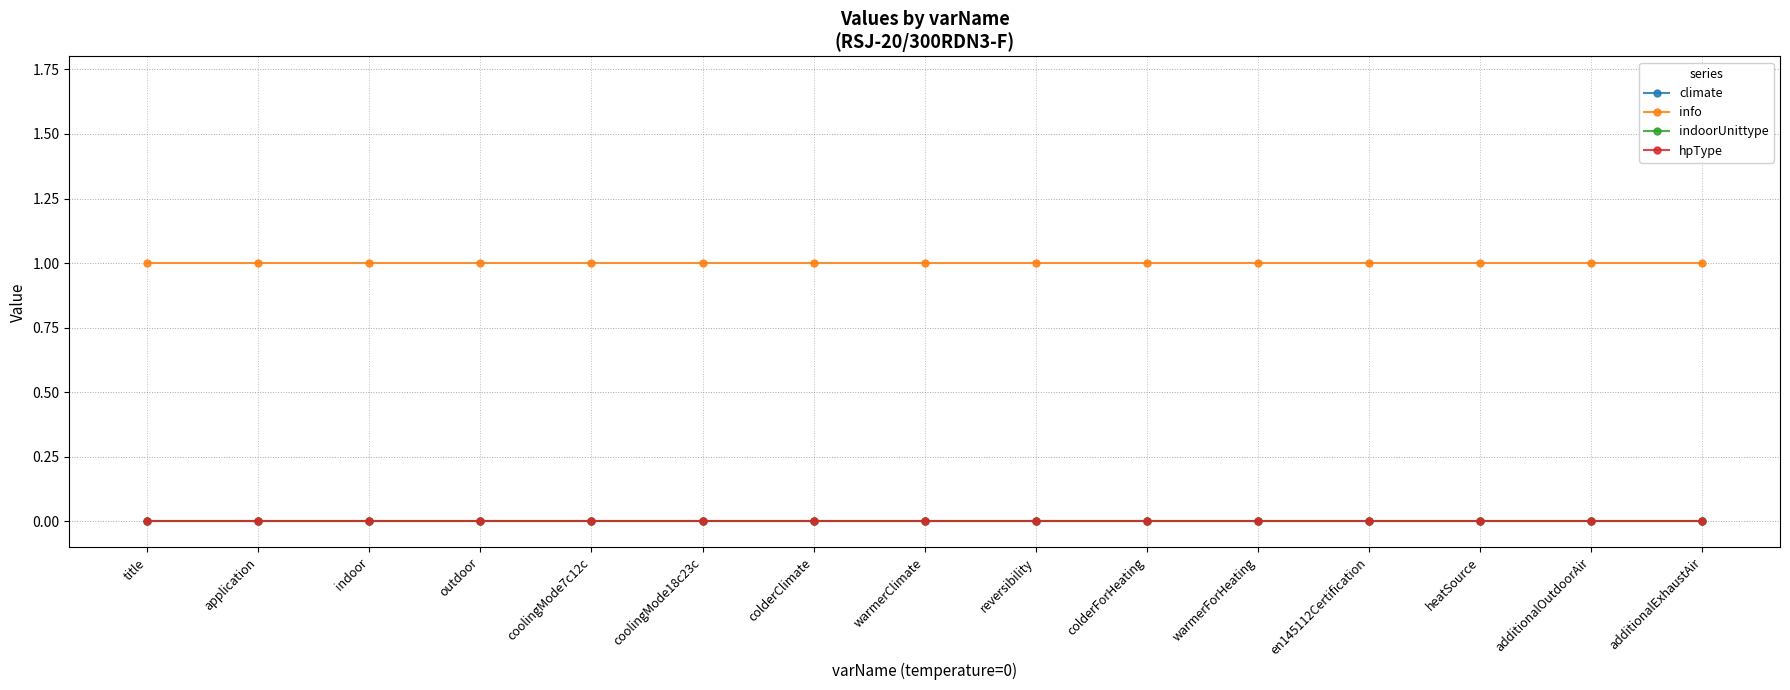

Is this an area chart (filled region under the line)?

No